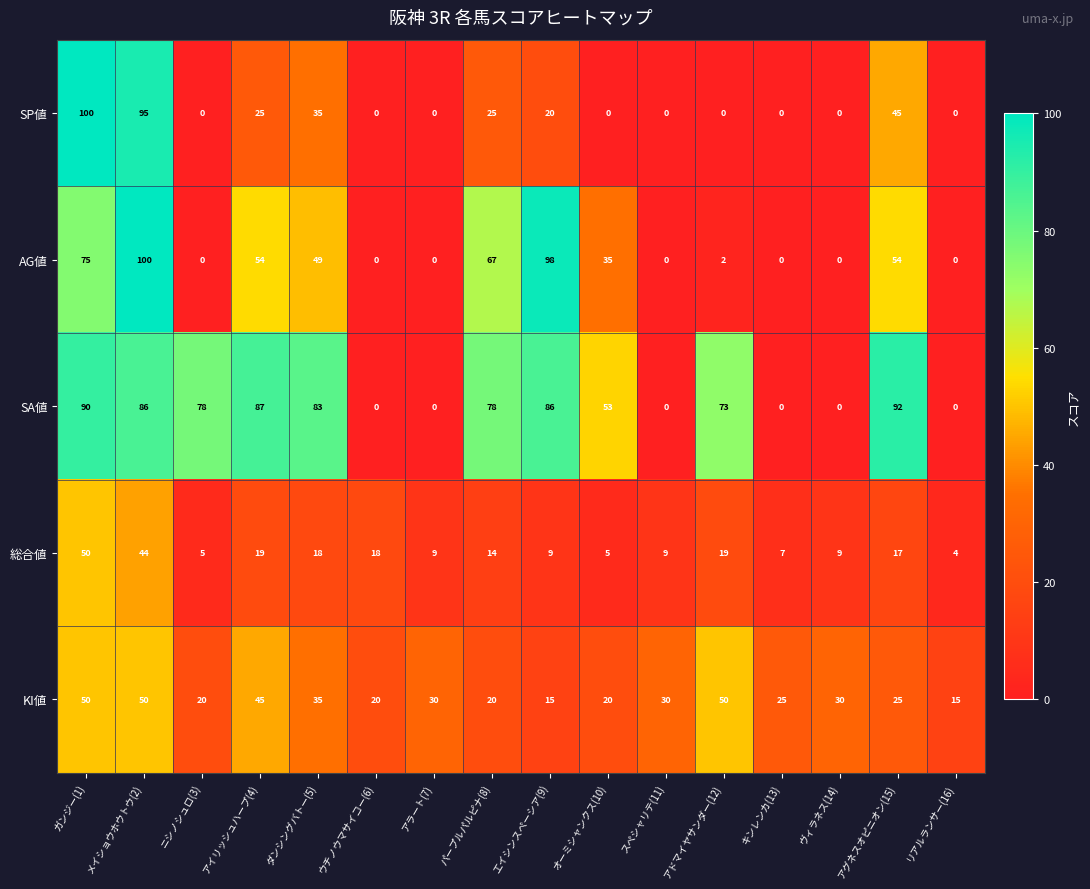

What is the total value across all series at アドマイヤサンダー(12)?

144